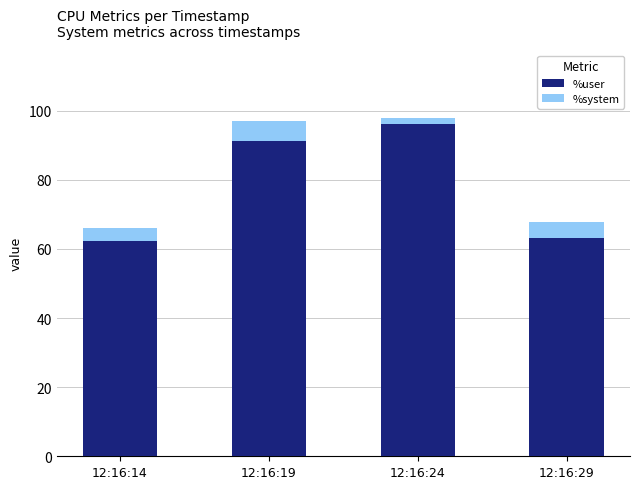

Which category has the highest value in the %user series?

12:16:24